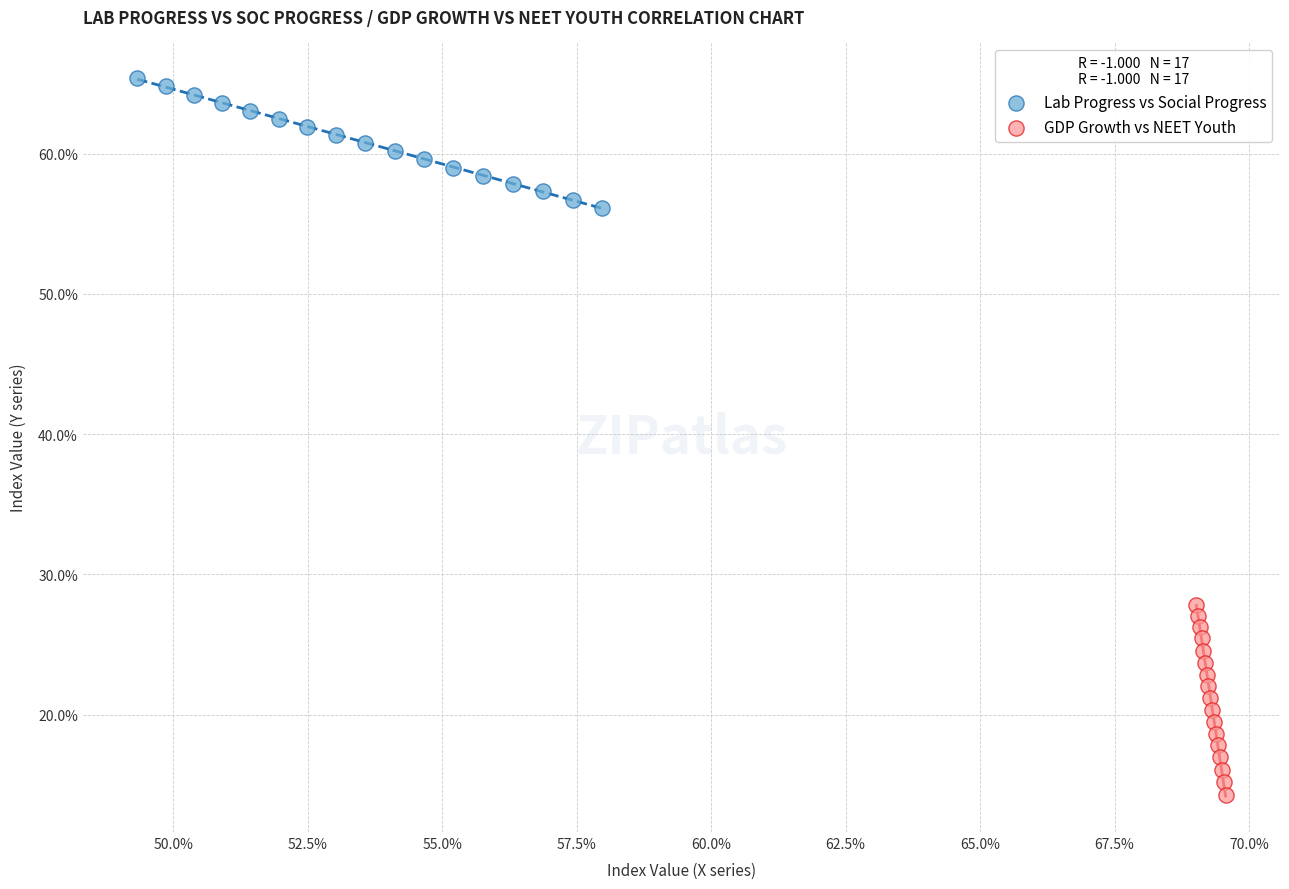

Which series has the widest spread of Y values?

GDP Growth vs NEET Youth